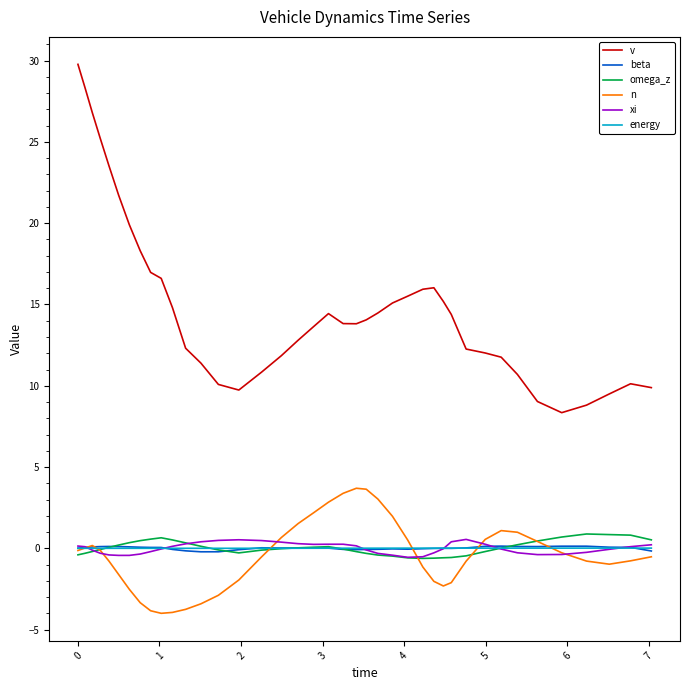

What are all the series names shown in the legend?

v, beta, omega_z, n, xi, energy